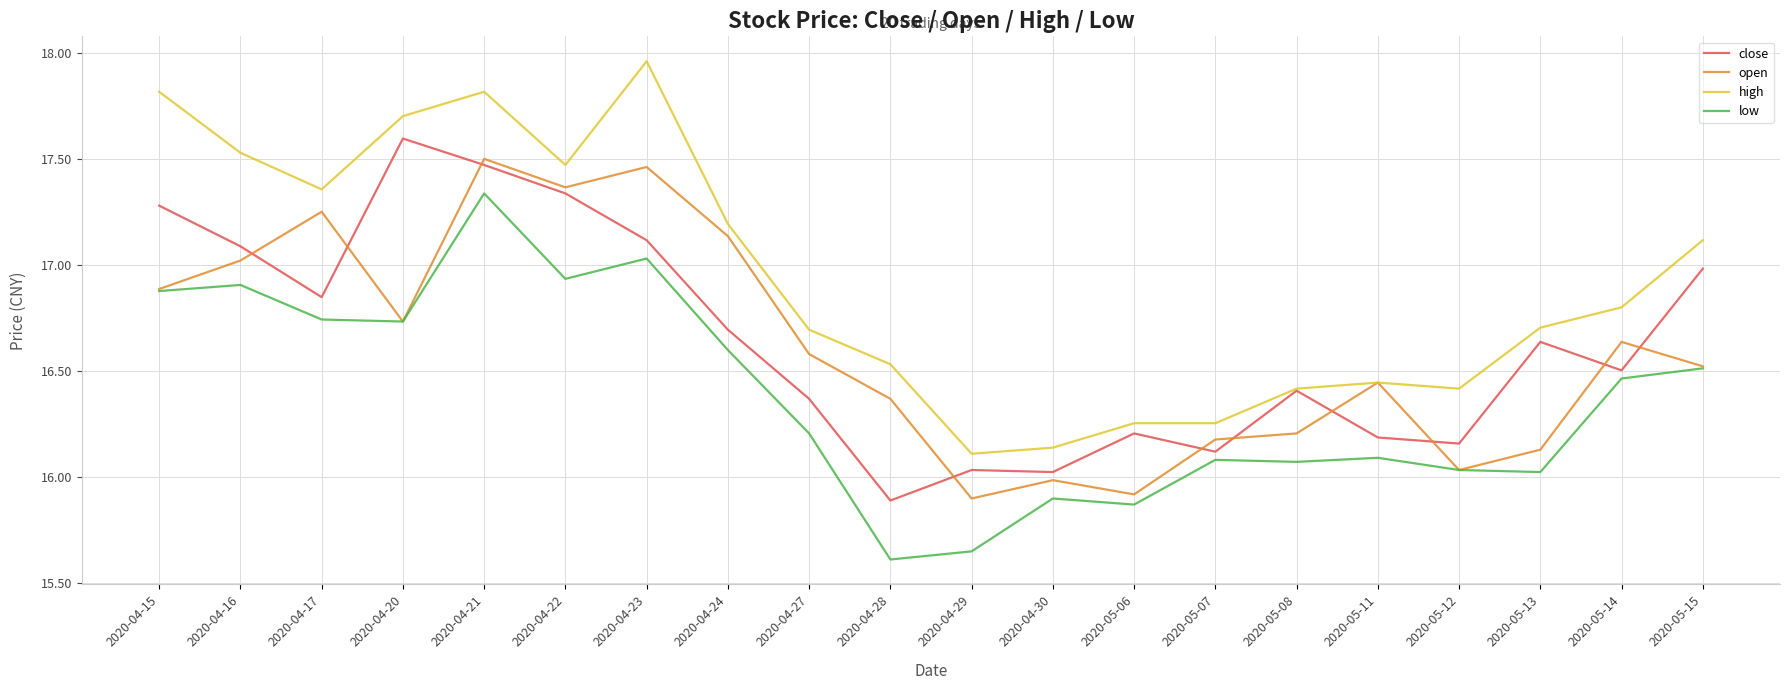

Is the value of close at 2020-05-15 greater than the value of low at 2020-05-08?

Yes